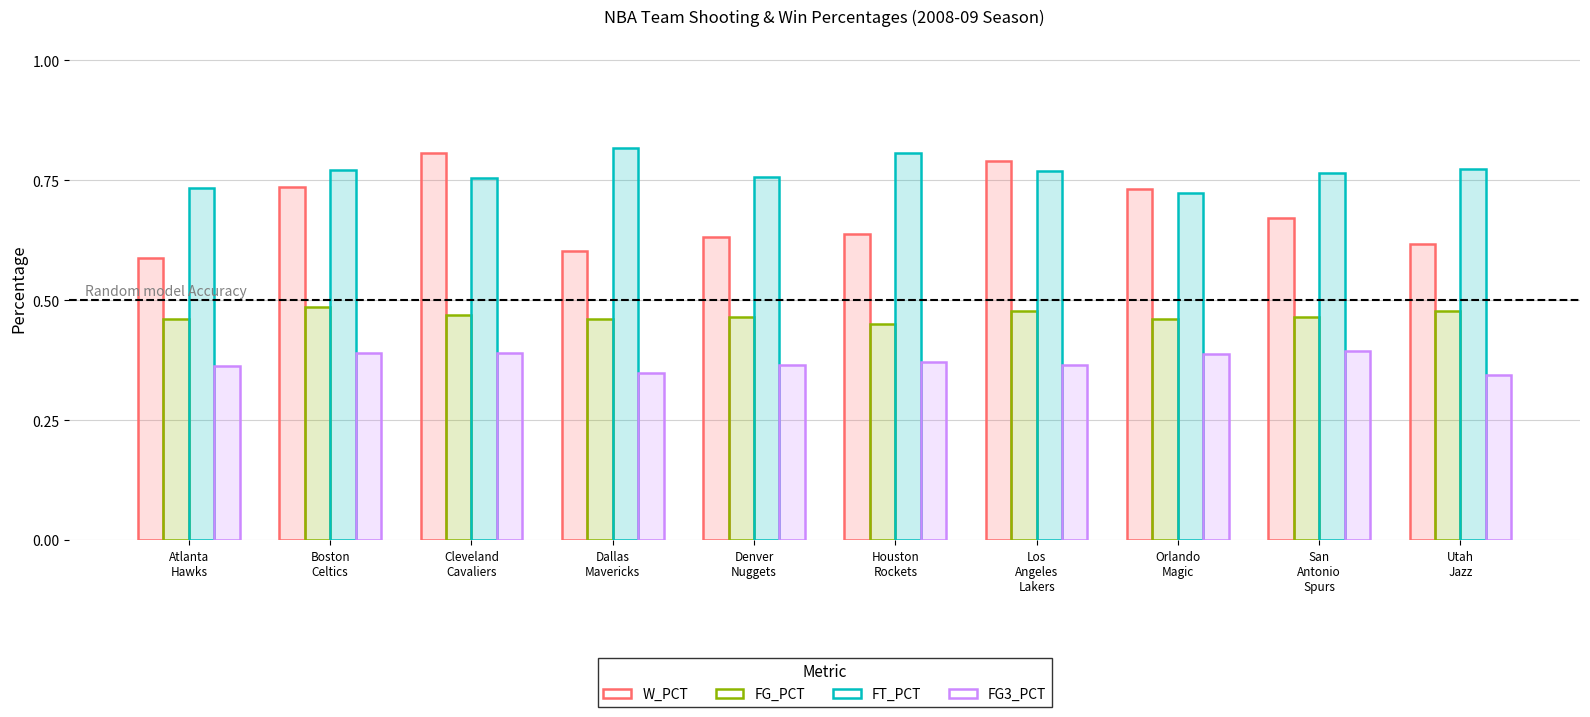

Which category has the lowest value across all series?

Utah
Jazz